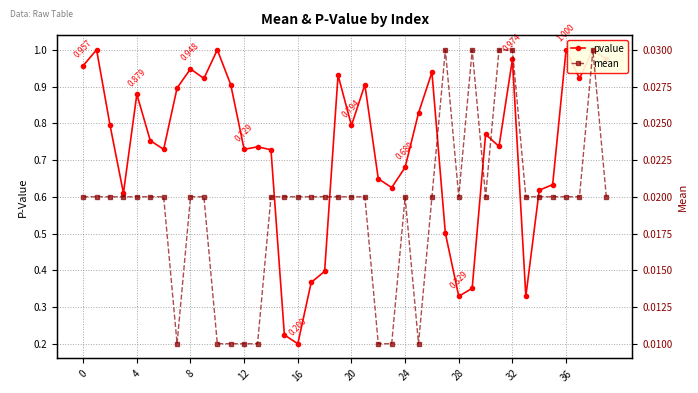

What is the total value across all series at 22?

0.7